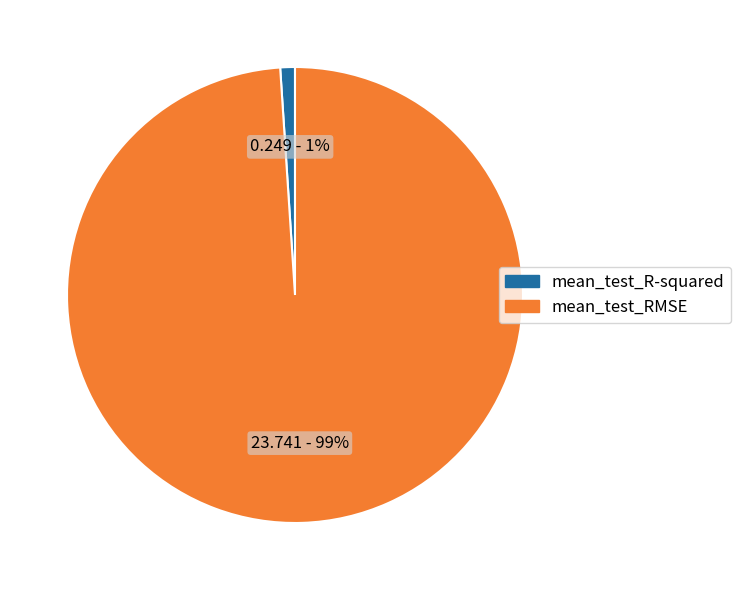

What is the majority slice?

mean_test_RMSE